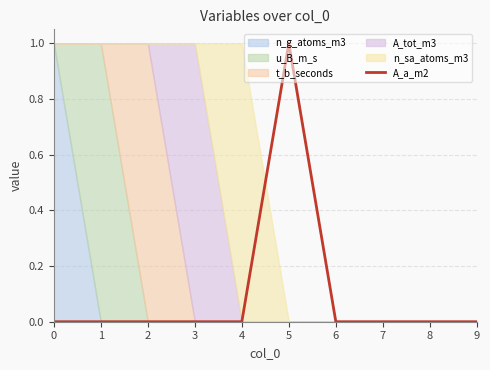

At which category does the chart reach its peak across all series?

5